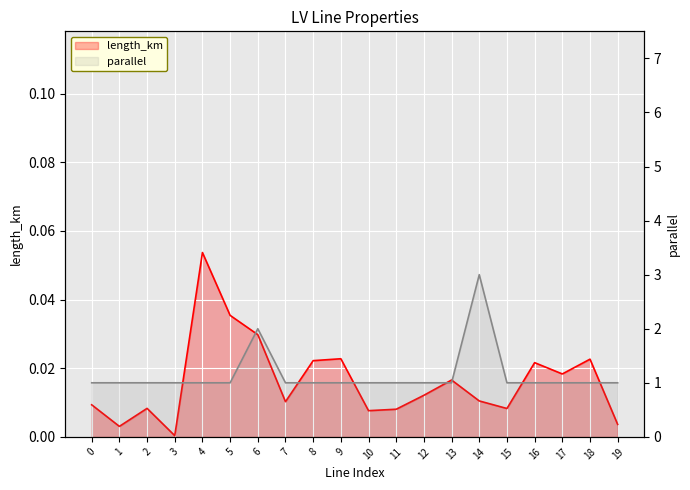

How many interior local peaks does the parallel series have?

2